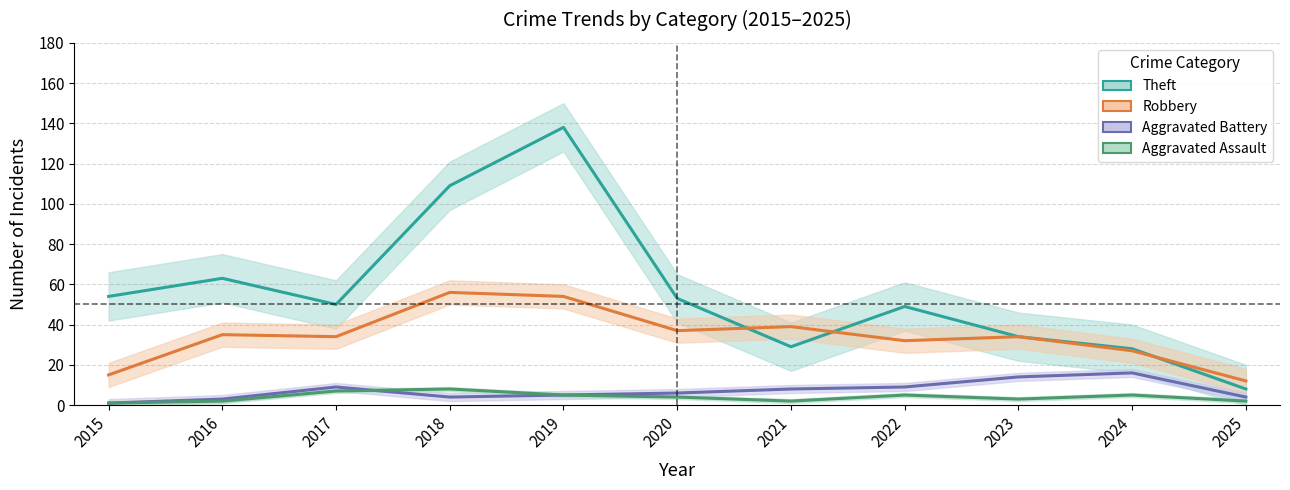

True or false: Aggravated Assault and Theft cross at least once.

False